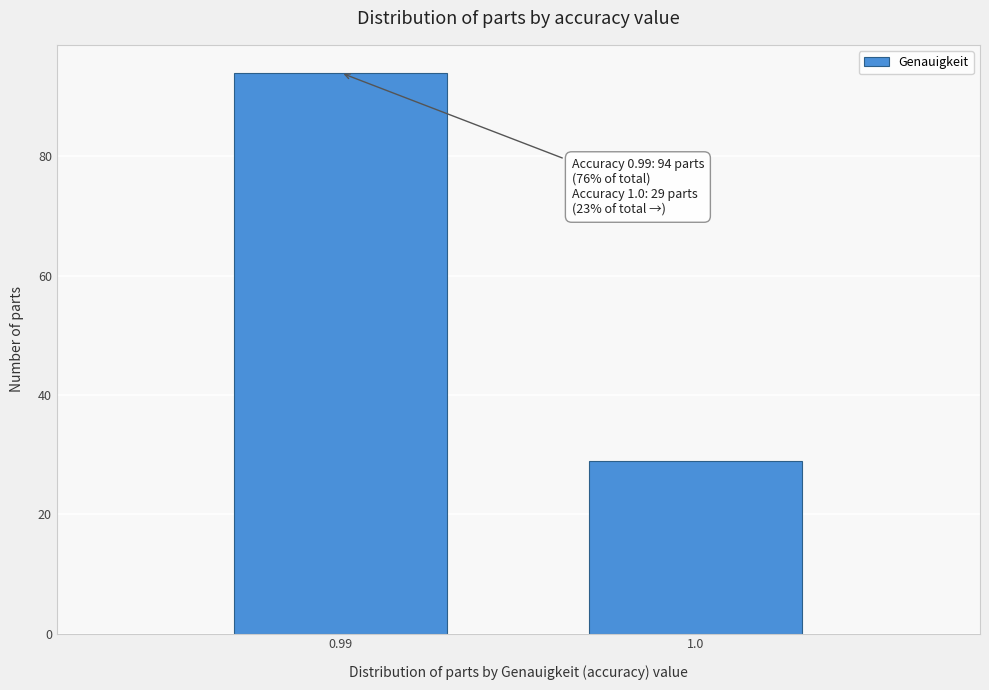

Reading left to right, extract all data points from this chart.

0.99=94	1.0=29